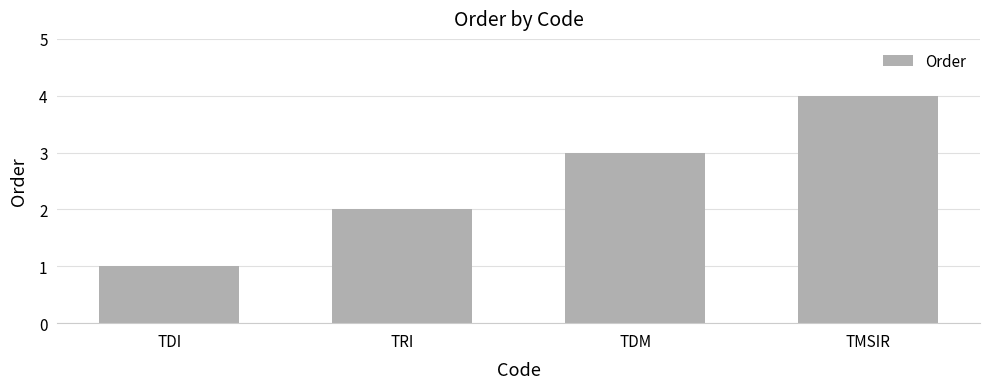

List the labels in order of value, smallest first.

TDI, TRI, TDM, TMSIR